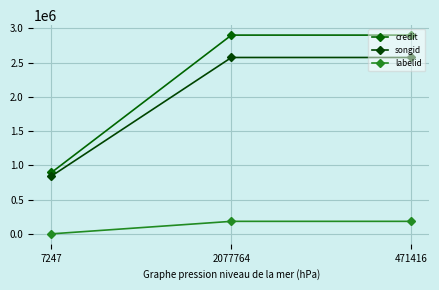

Rank the series by their maximum value, from lowest to highest.

labelid, songid, credit